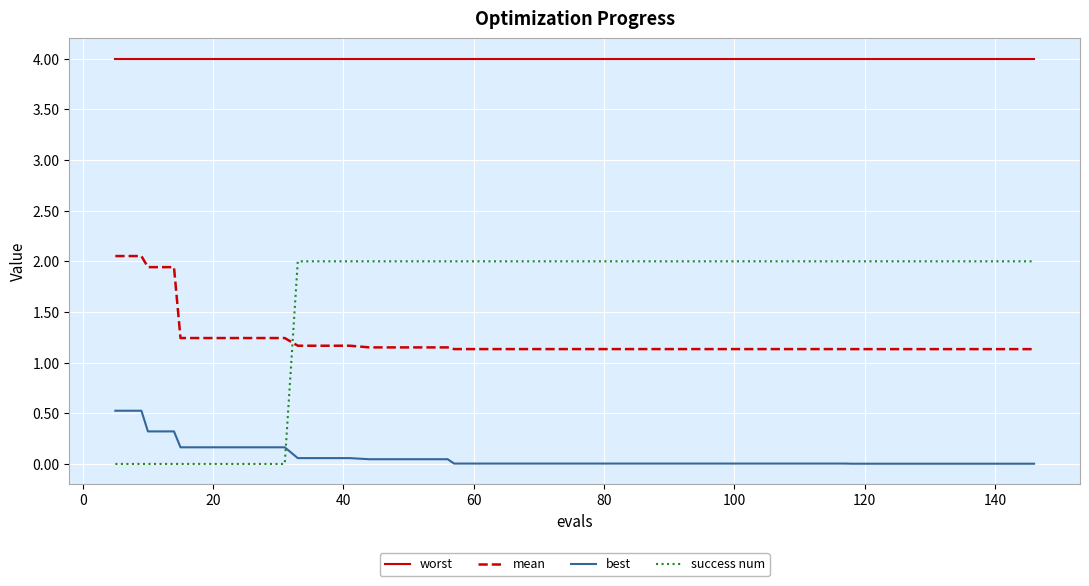

What are all the series names shown in the legend?

worst, mean, best, success num